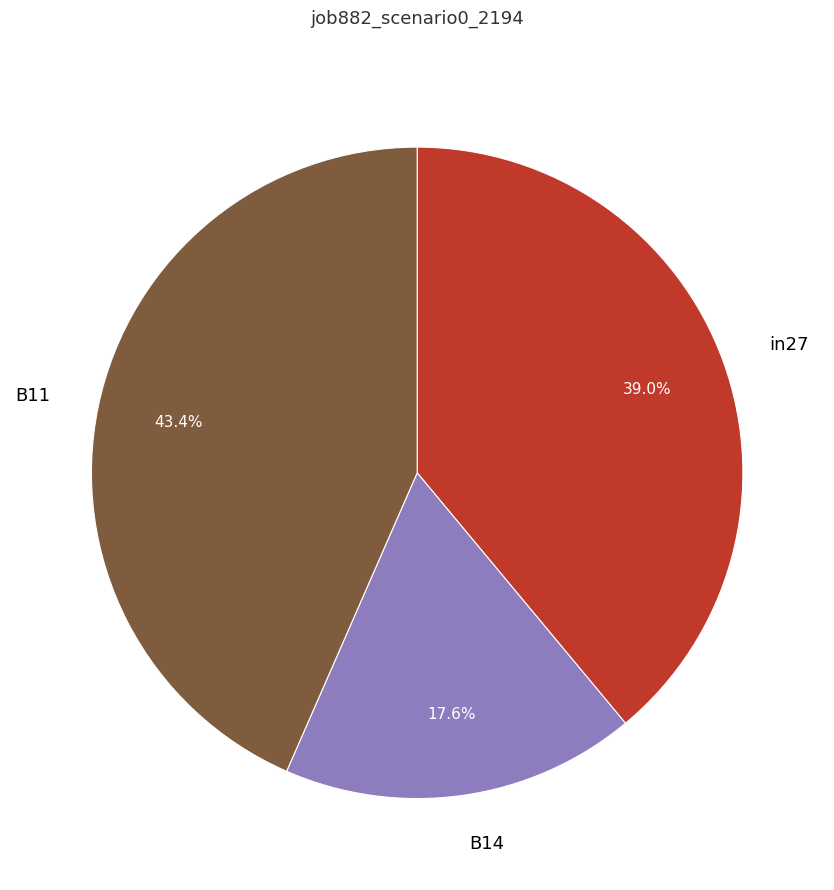

How many segments does this pie chart have?

3